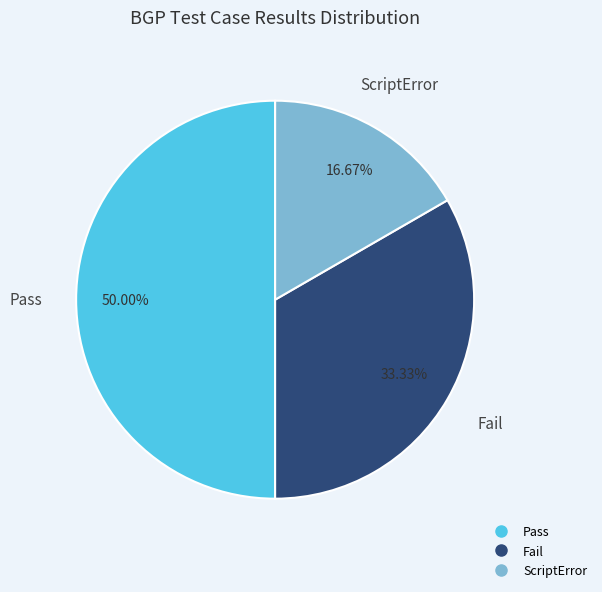

Between ScriptError and Pass, which is larger?

Pass